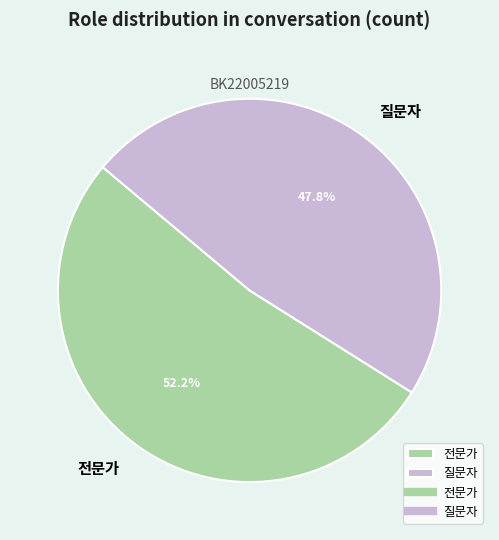

Count the number of slices in the pie.

2